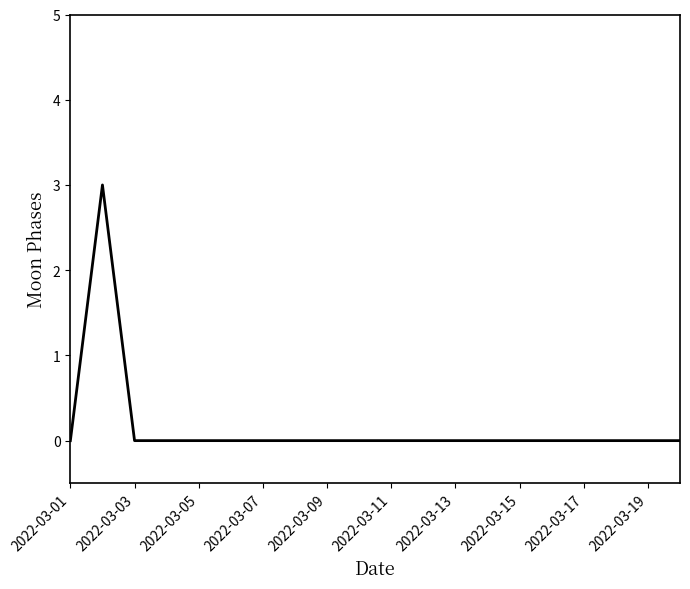

What is the difference between the maximum and minimum values?

3